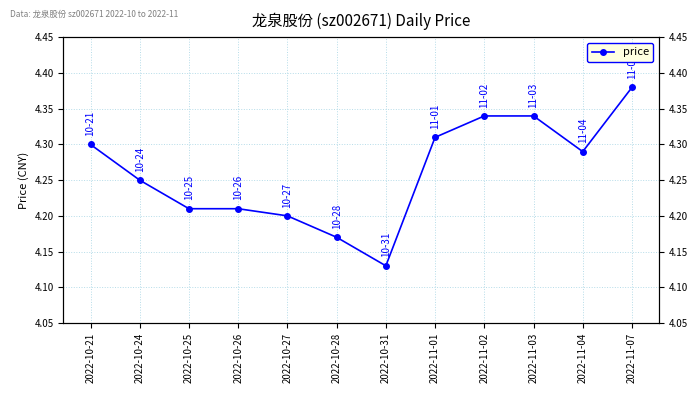

What is the average value?

4.3